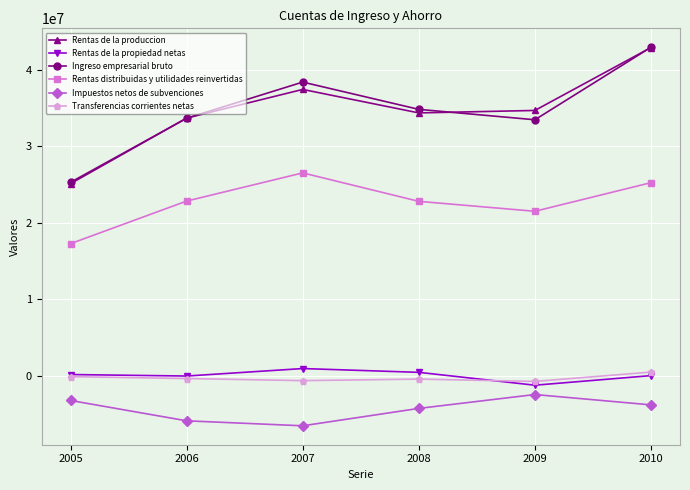

In Rentas distribuidas y utilidades reinvertidas, how many points are higher than both neighbors (excluding endpoints)?

1